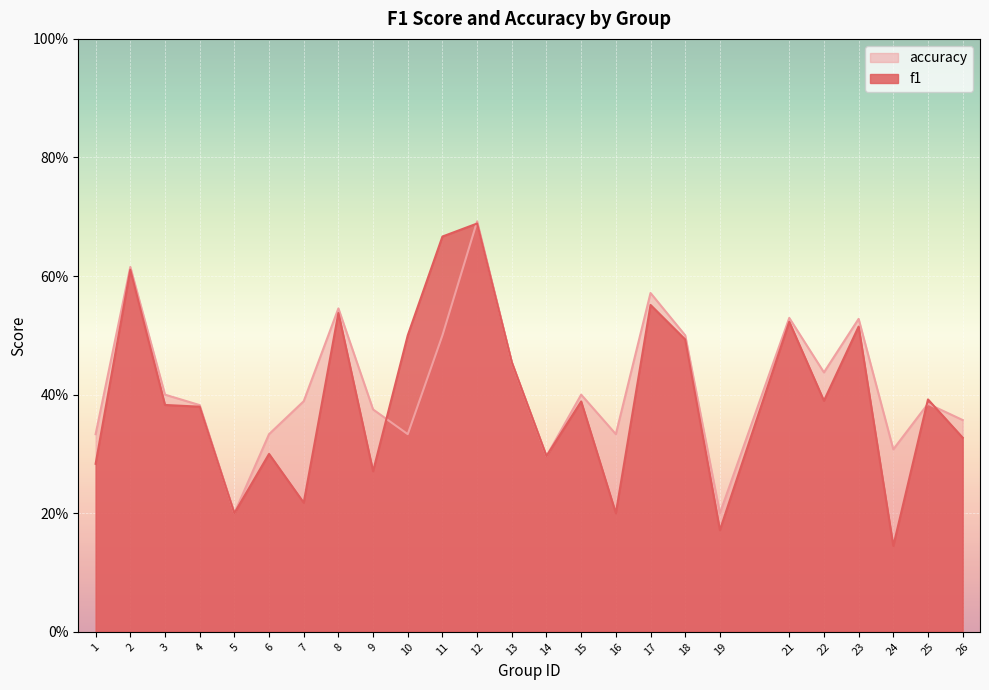

What is the difference between the maximum and minimum values in the accuracy series?

0.5